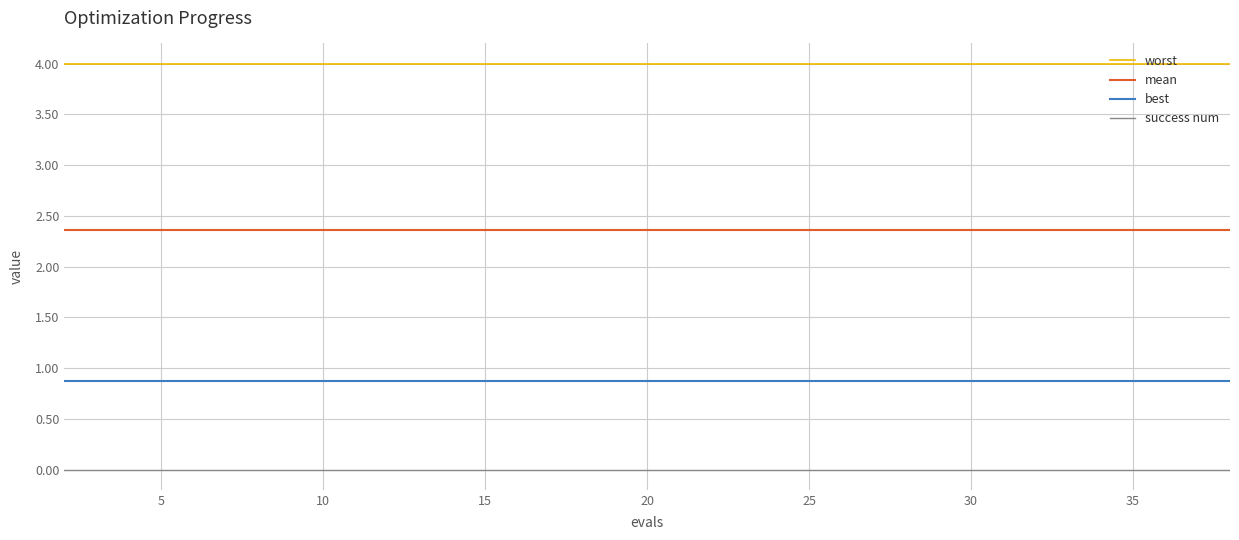

What is the minimum value for best?

0.9